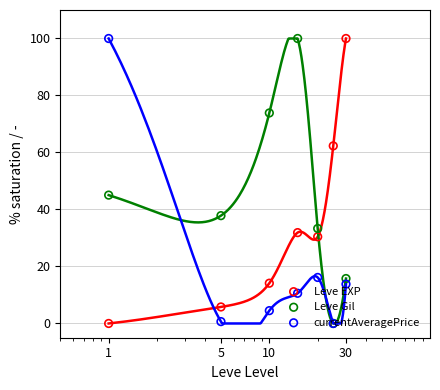

At how many categories does at least one series exceed 58?

5